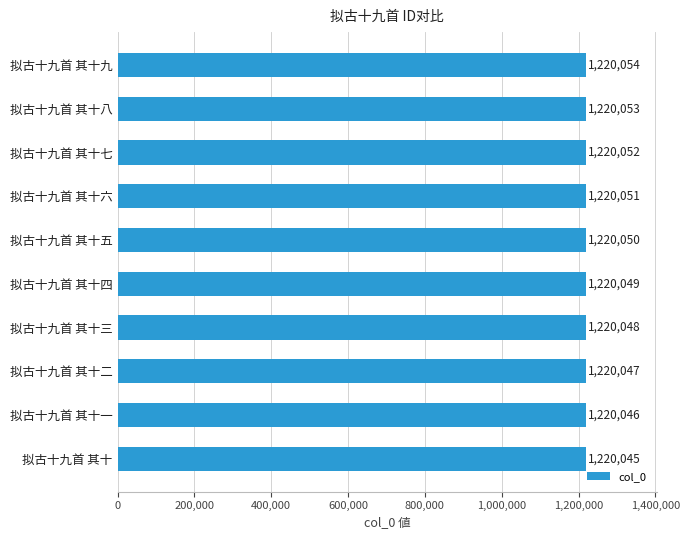

What is the change in value from 拟古十九首 其十六 to 拟古十九首 其十三?

-3